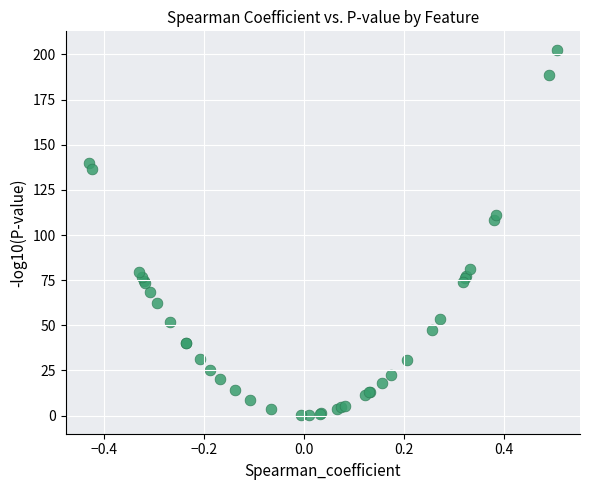

What Y value in the scatter plot is closest to 101?

108.1